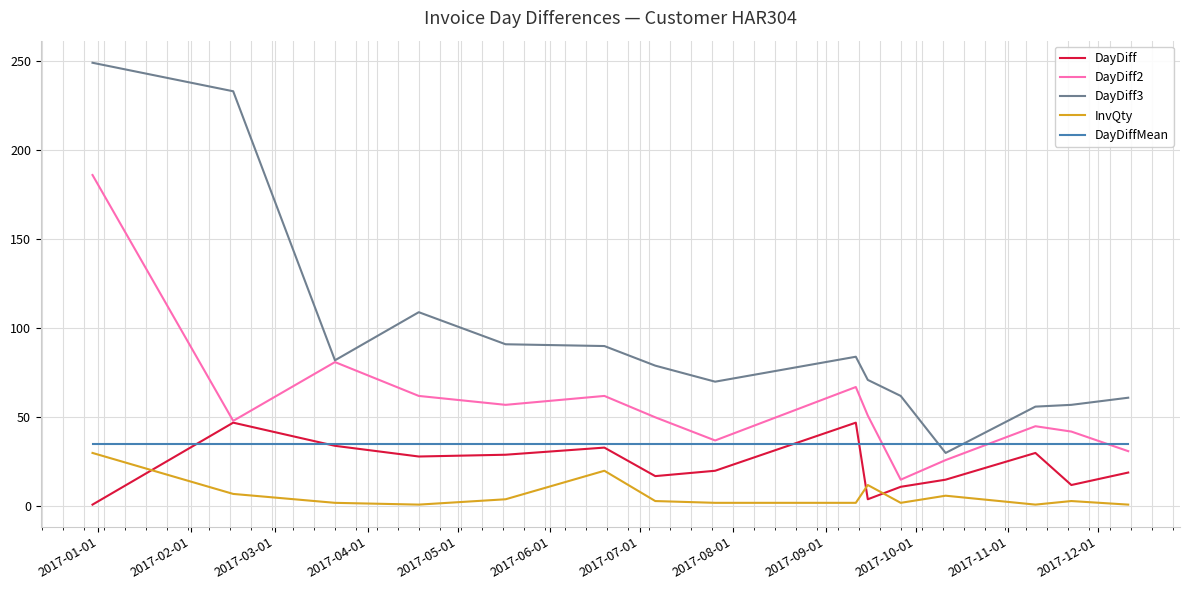

What is the maximum value shown in the chart?

249